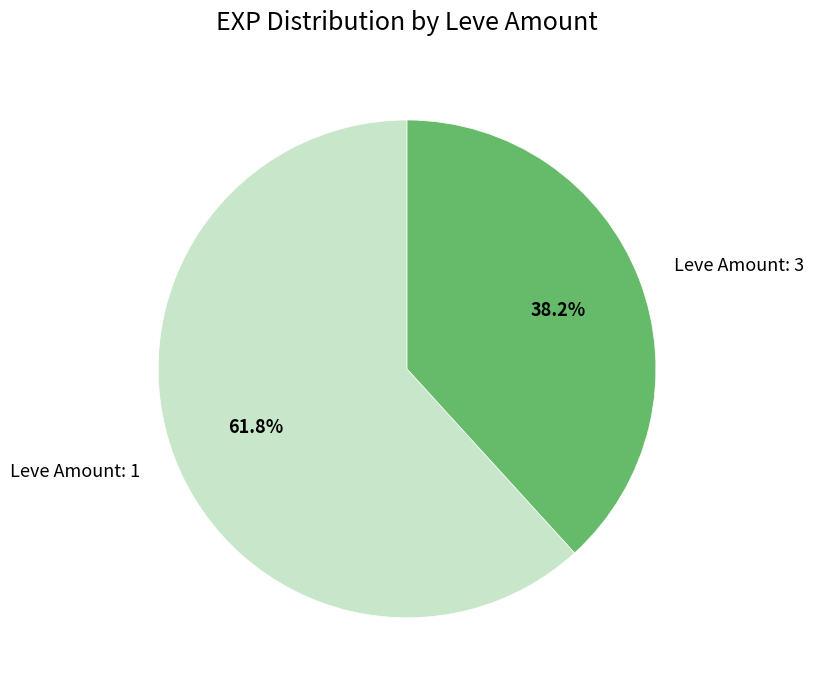

Which slice is the smallest?

Leve Amount: 3